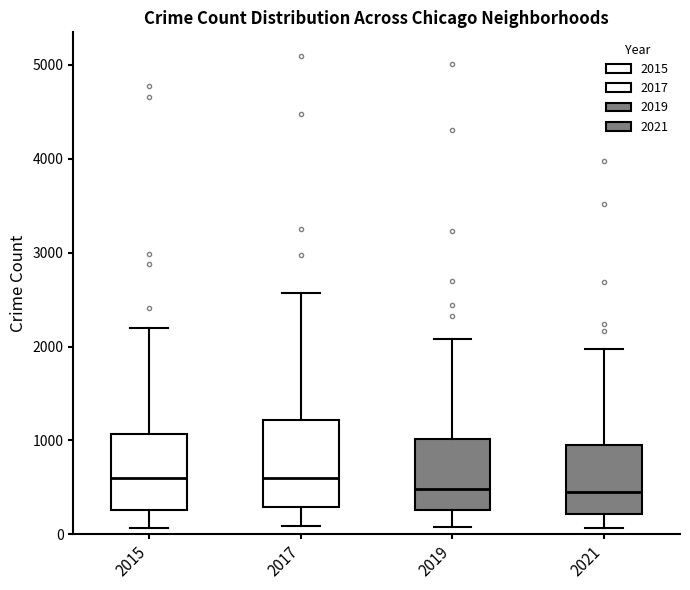

Reading left to right, transcribe this box plot: for each box, give where its median line is, the range the box spans, and where its two whiskers end, as read against the y-axis. The values are not printed on the chart, so give them approximately, as read against the axis.

2015: median 600, box 300 to 1100, whiskers 100 to 2200
2017: median 600, box 300 to 1200, whiskers 100 to 2600
2019: median 500, box 300 to 1000, whiskers 100 to 2100
2021: median 500, box 200 to 1000, whiskers 100 to 2000